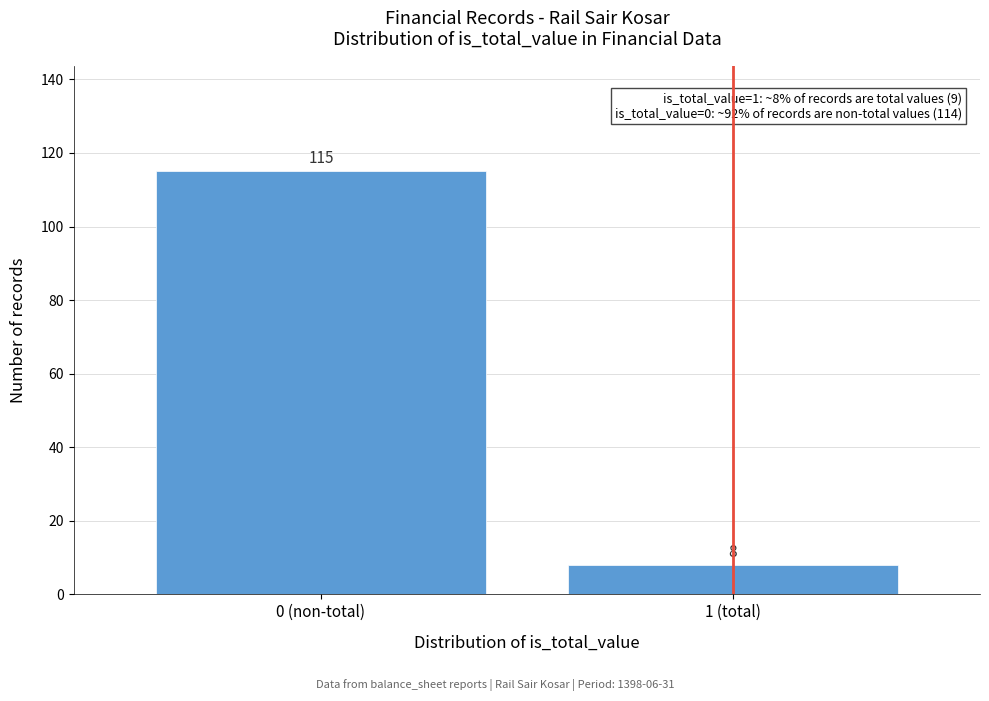

Reading left to right, what are all the values shown in this chart?

115	8